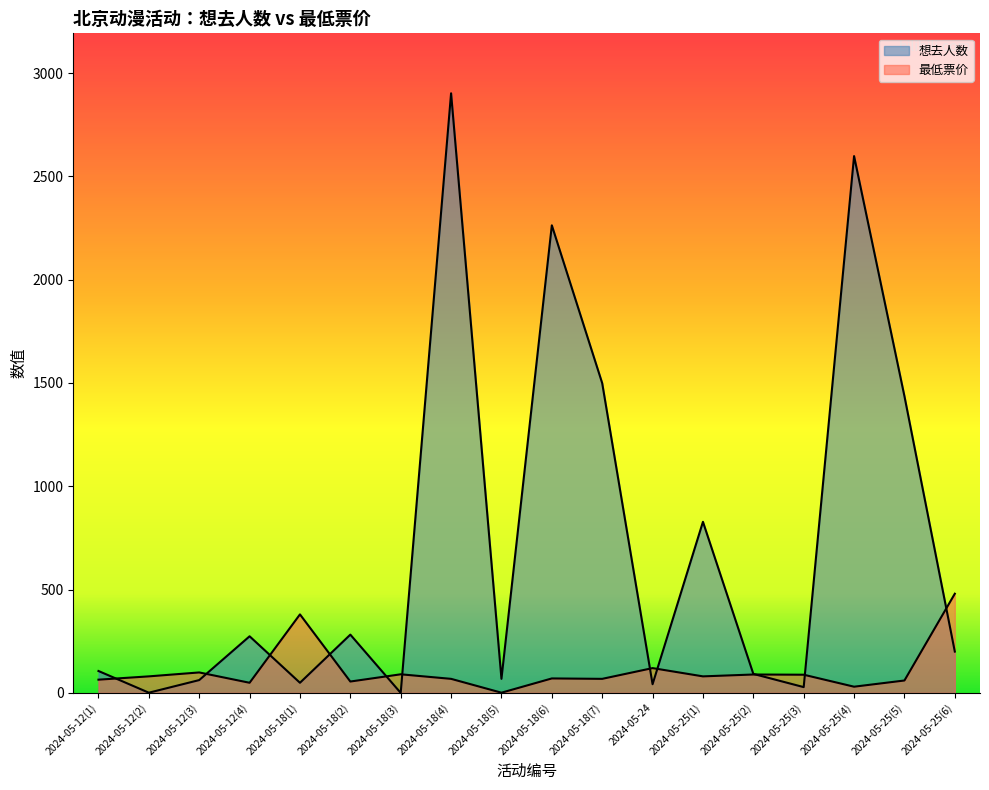

How many lines are shown in the chart?

2